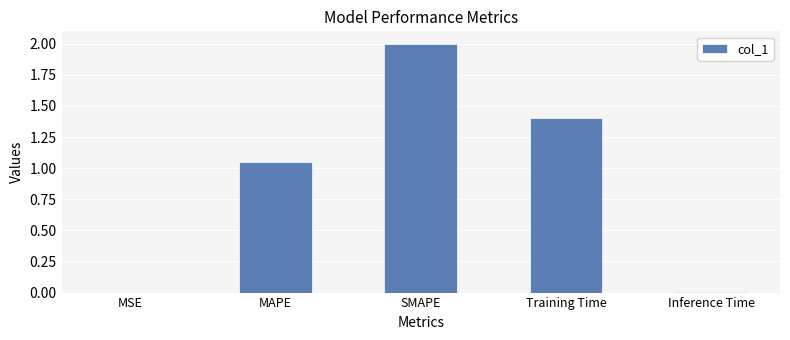

What is the greatest value displayed?

2.0